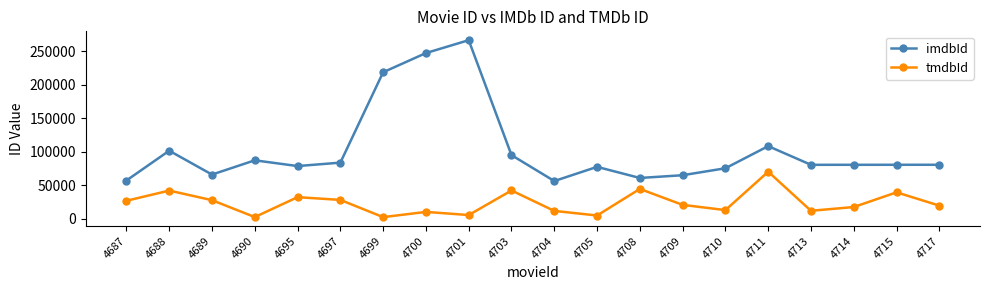

Where is the first local minimum for imdbId?

4689